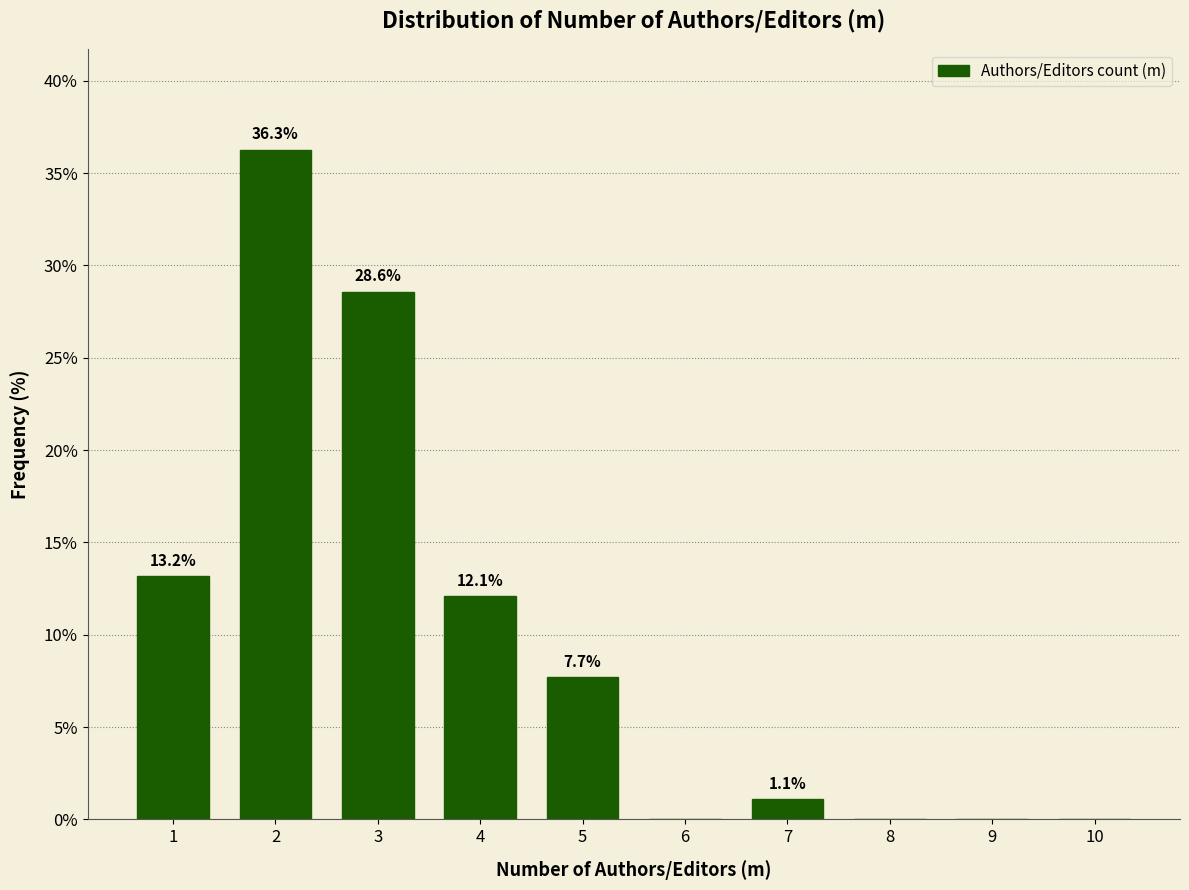

Reading left to right, list all the values displayed in this chart.

1=13.2	2=36.3	3=28.6	4=12.1	5=7.7	6=0.0	7=1.1	8=0.0	9=0.0	10=0.0